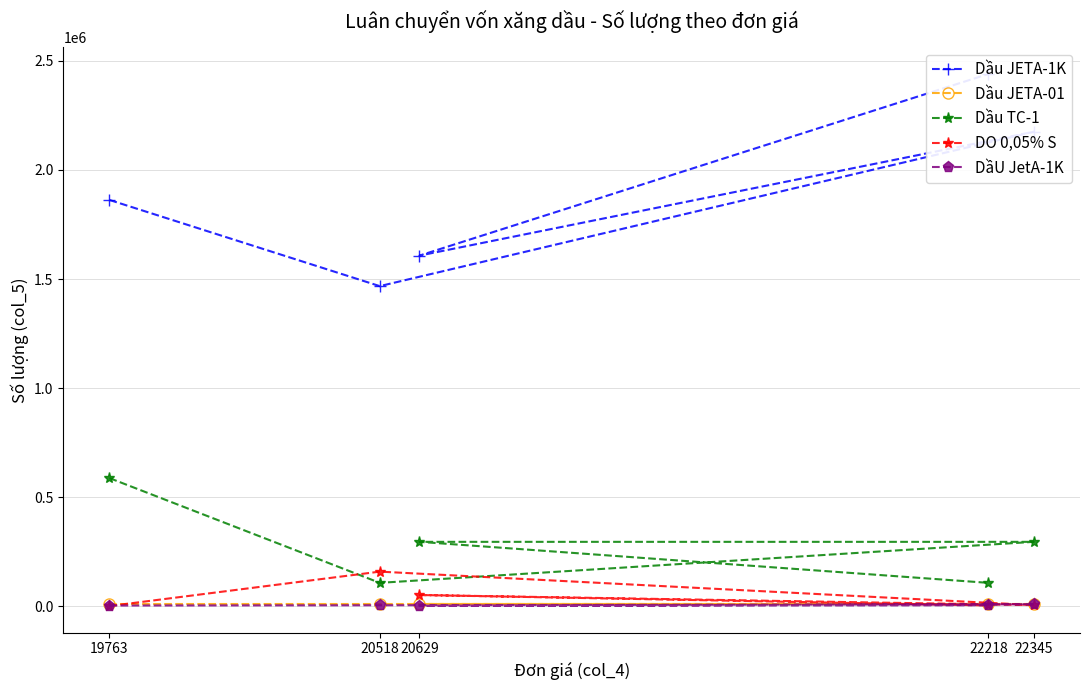

Where is DầU JetA-1K nearest to the value 6208?

20518